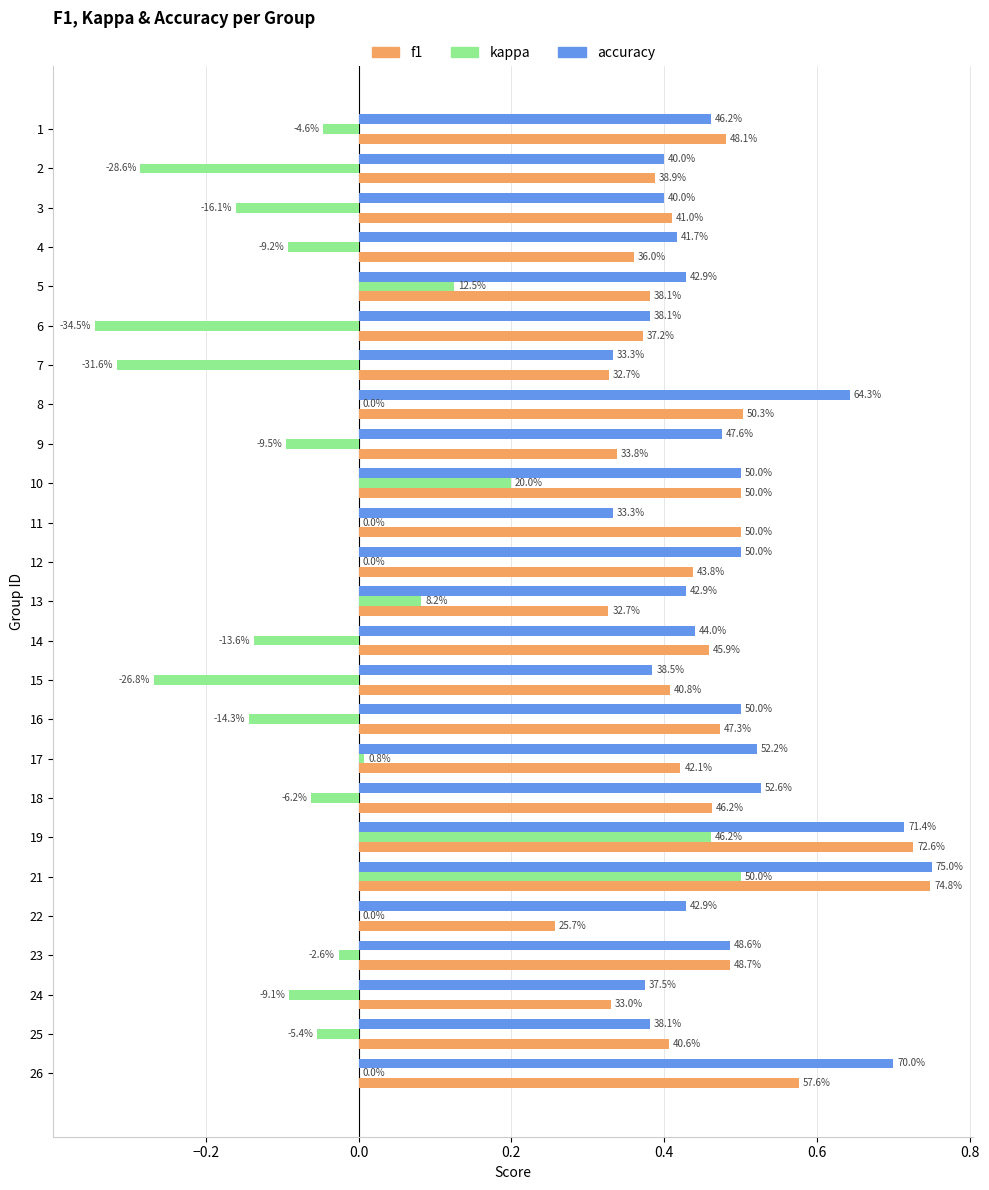

What are all the series names shown in the legend?

f1, kappa, accuracy